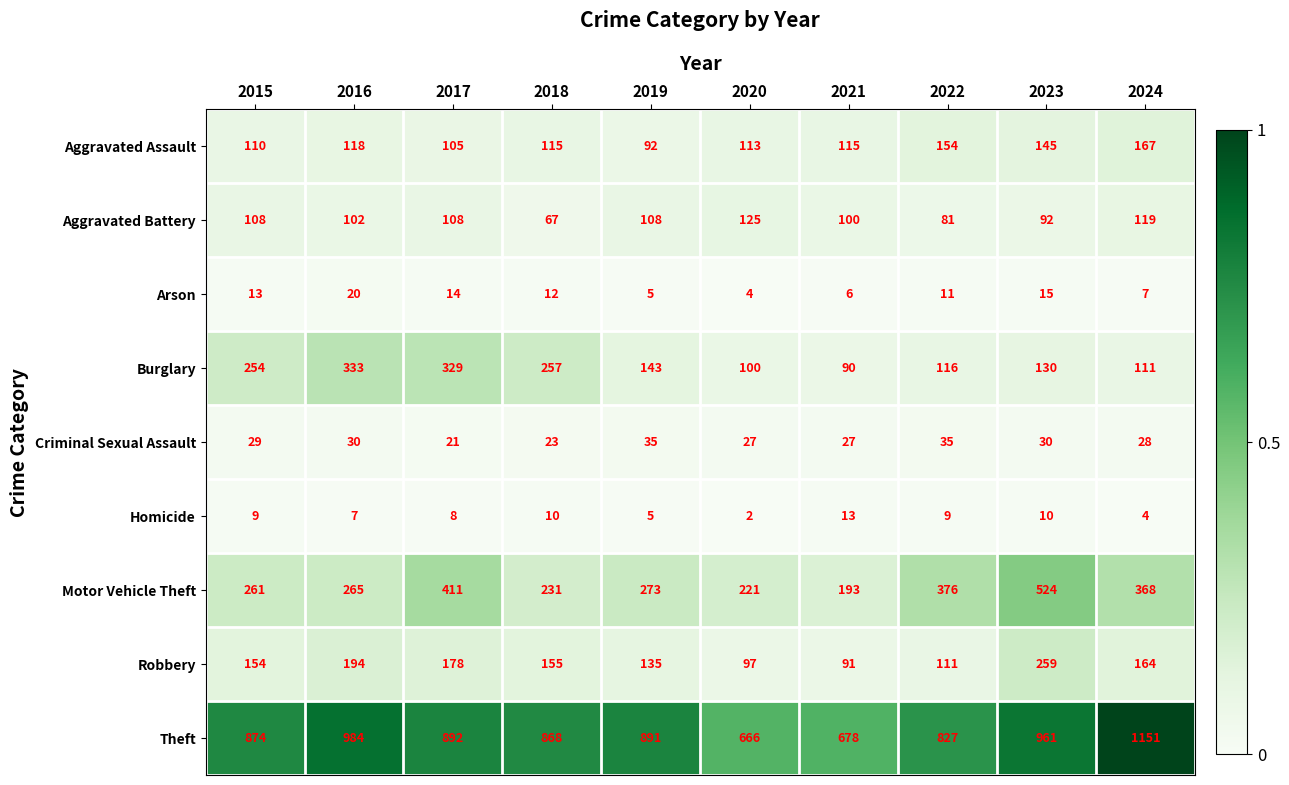

What is the approximate value of Motor Vehicle Theft at 2020, to the nearest 5?

220